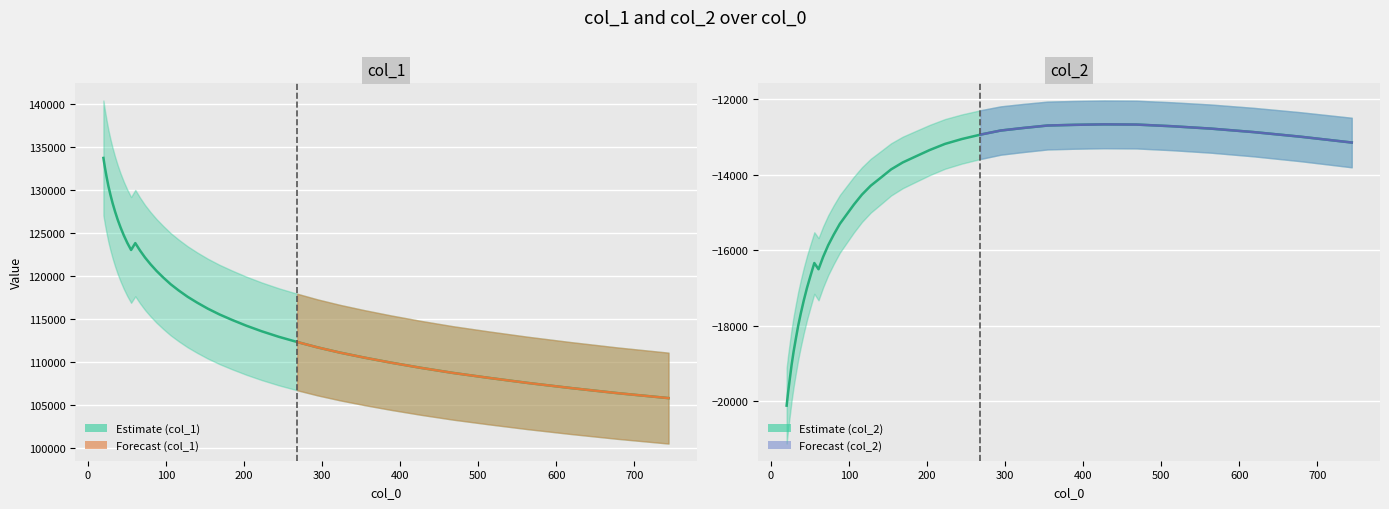

Reading left to right, what are all the values shown in this chart?

col_1: 133750.4	132636.7	131548.6	130473.0	129471.0	128482.5	127521.3	126575.1	125655.8	124752.8	123877.3	123042.8	123839.2	122998.5	122169.4	121376.8	120592.9	119829.9	119054.2	118327.9	117599.6	116906.5	116208.5	115536.3	114888.9	114227.5	113577.1	112940.7	112328.8	111703.0	111099.0	110512.4	109921.2	109326.2	108730.4	108159.9	107568.9	106980.0	106383.8	105801.0
col_2: -20118.9	-19758.7	-19408.5	-19032.5	-18680.4	-18344.8	-17991.6	-17661.4	-17327.2	-16996.6	-16677.1	-16337.0	-16501.8	-16173.8	-15864.8	-15582.2	-15297.9	-15054.1	-14787.5	-14523.1	-14285.8	-14081.6	-13854.1	-13669.5	-13512.4	-13341.6	-13178.1	-13048.4	-12931.9	-12823.2	-12756.3	-12690.4	-12672.6	-12659.6	-12664.9	-12709.1	-12772.1	-12864.3	-12986.6	-13141.6